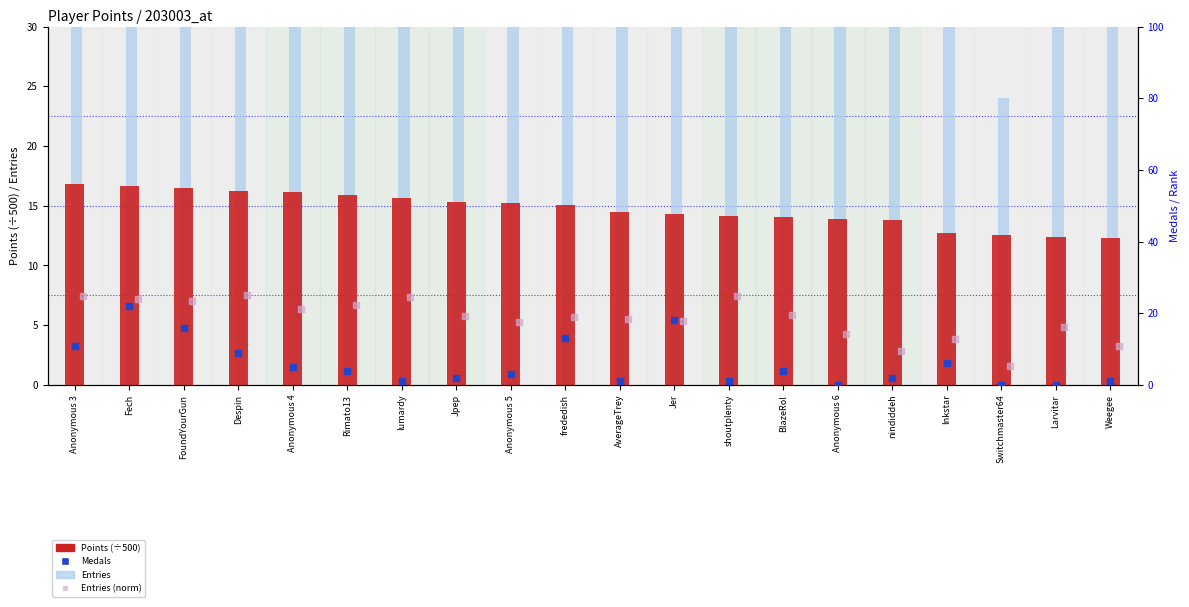

Is the value of Medals at Anonymous 3 greater than the value of Points (÷500) at Jer?

No